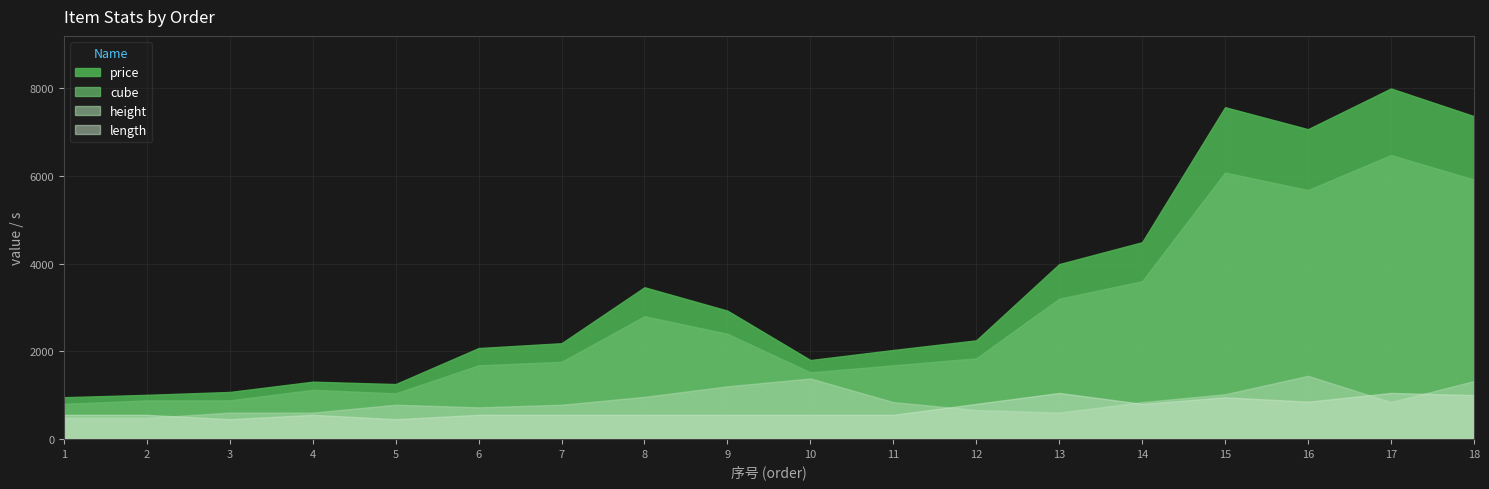

What is the value of the price point at the 16th from the left?

7070